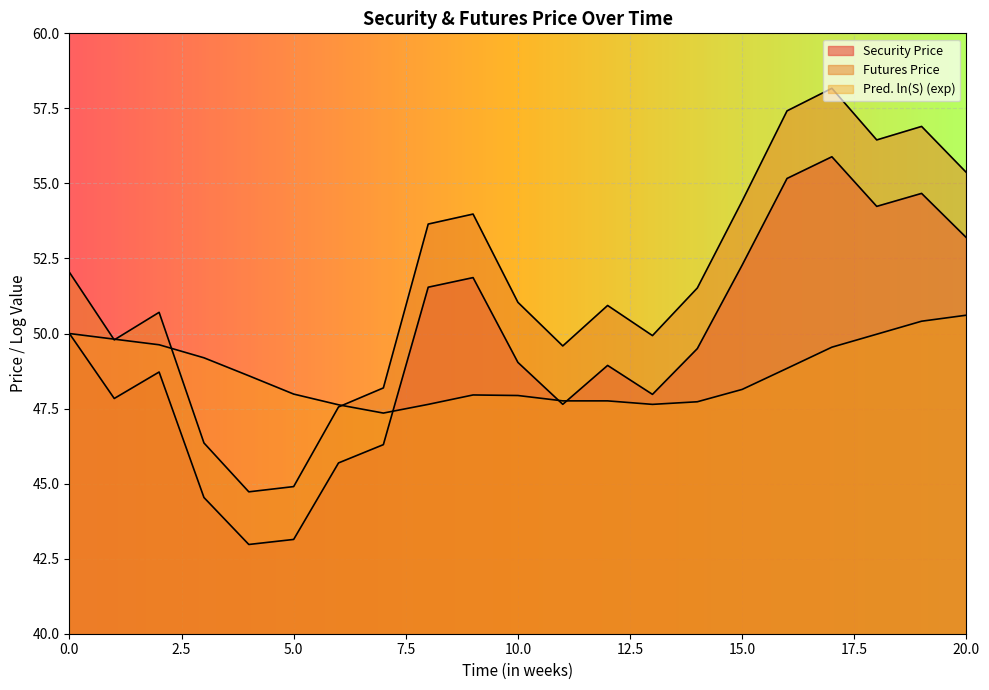

Where is the first local minimum for Futures Price?

1